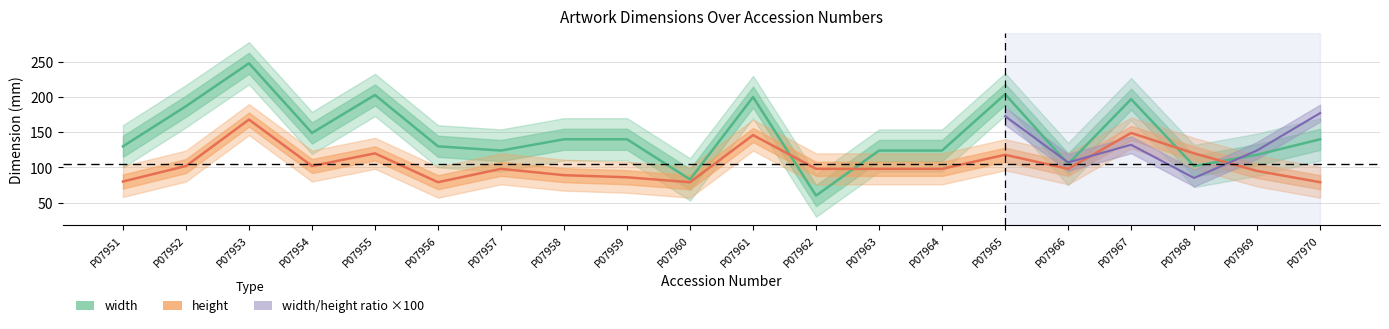

Between P07951 and P07962, which series saw the biggest shift?

width